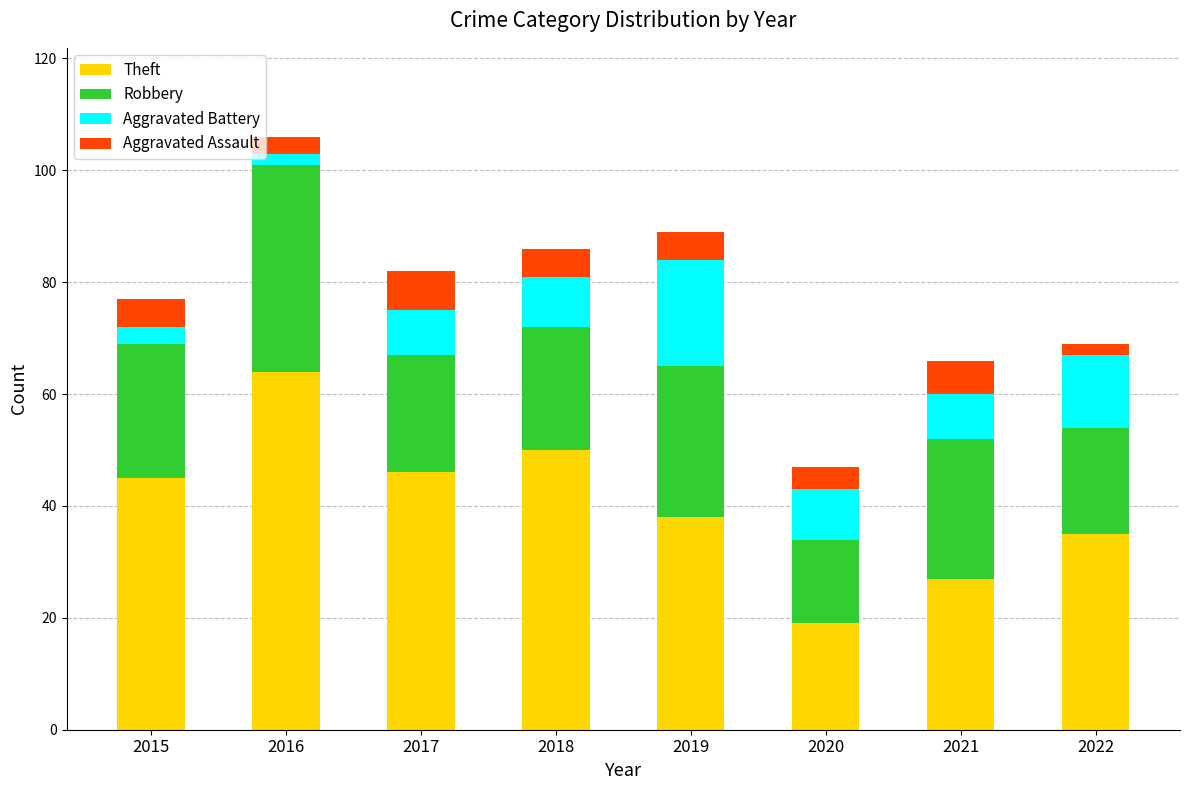

What is the sum of the Theft values at 2021 and 2020?

46